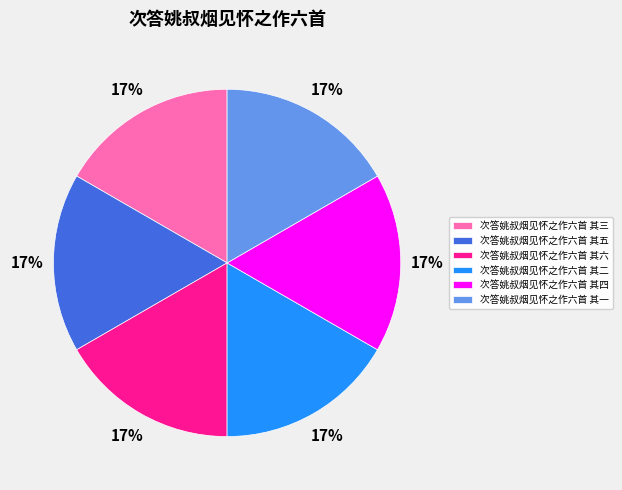

Is it true that 次答姚叔烟见怀之作六首 其二 is 30% of the pie?

False